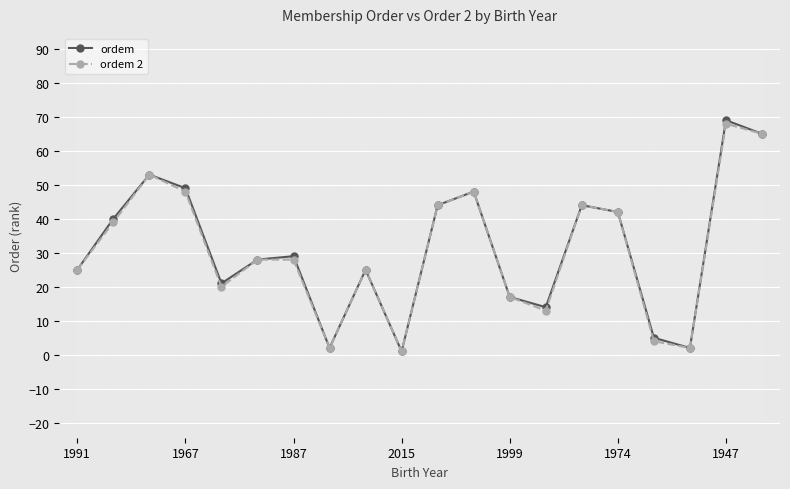

Is it true that ordem 2 equals 25 at 1967?

False